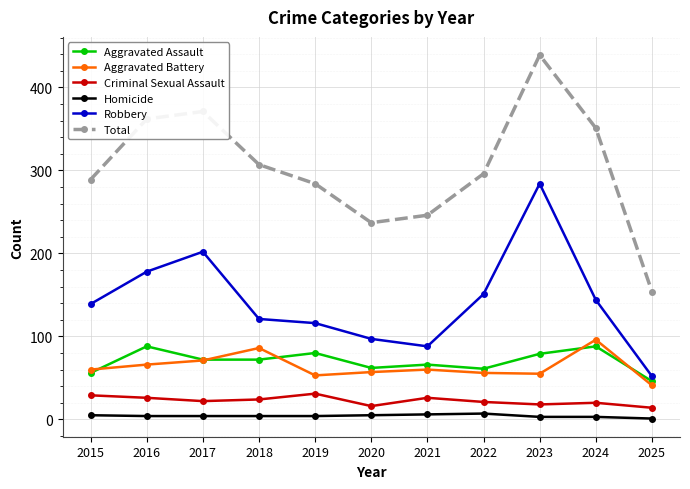

Is the value of Total at 2019 greater than the value of Aggravated Assault at 2019?

Yes